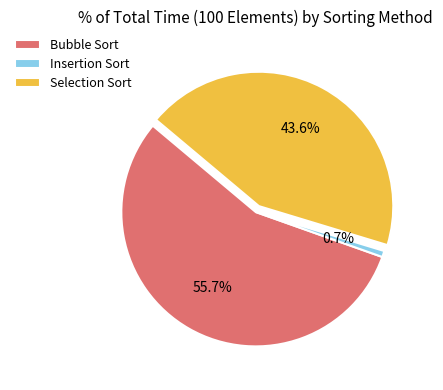

Which category accounts for the majority?

Bubble Sort